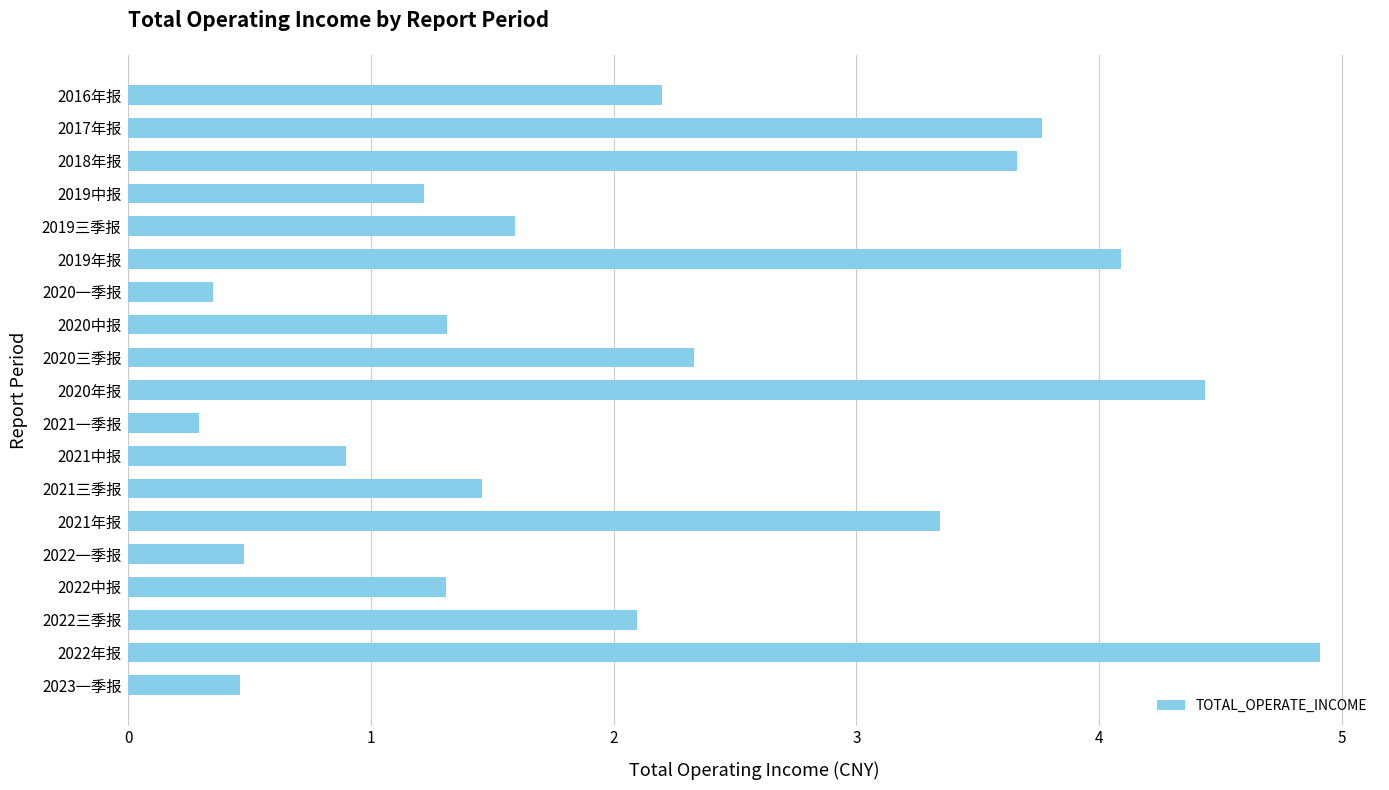

Which label corresponds to the largest value in the chart?

2022年报